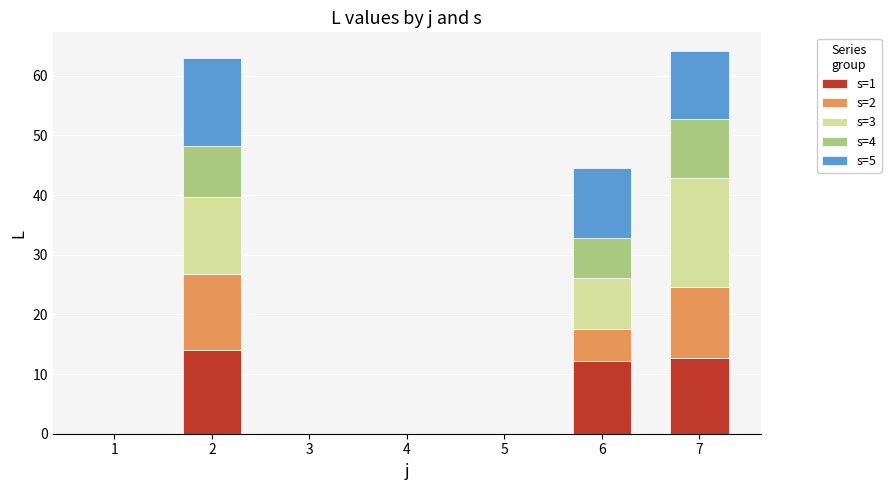

How many distinct data groups are displayed?

5